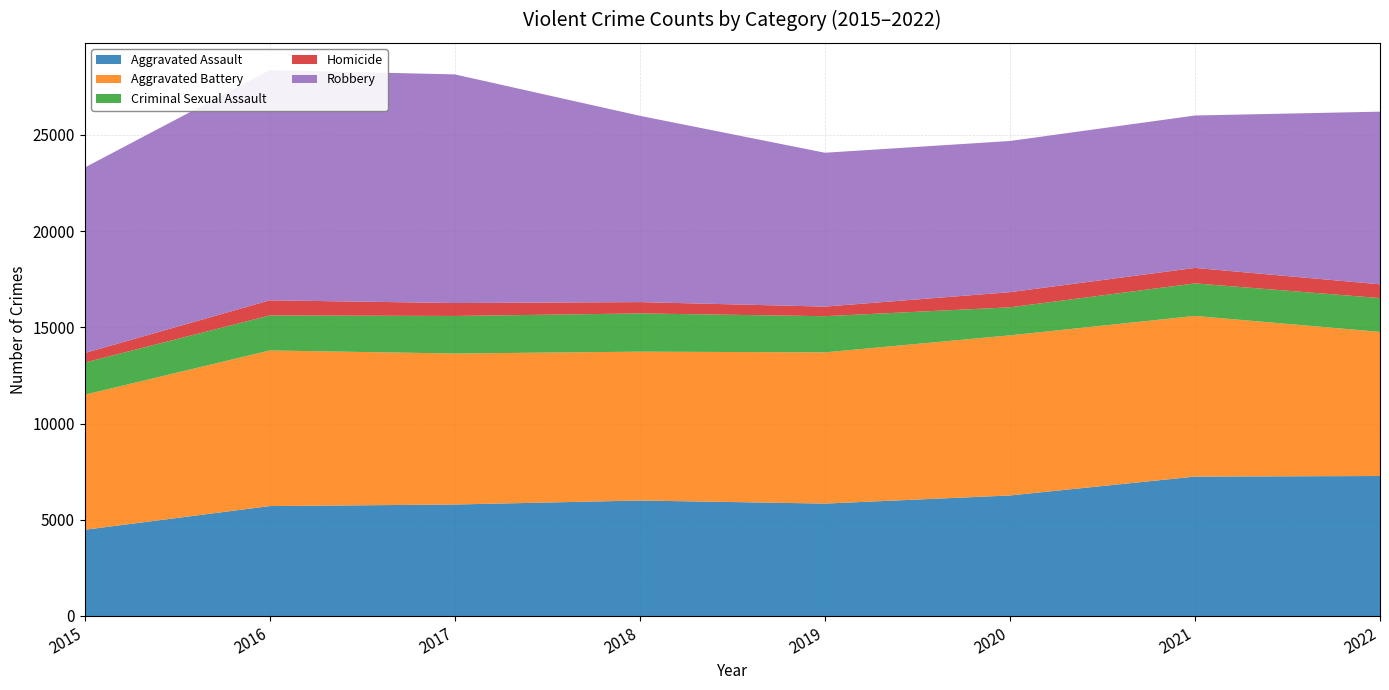

Reading left to right, list all the values displayed in this chart.

Aggravated Assault: 4480	5712	5793	6001	5841	6263	7243	7274
Aggravated Battery: 7018	8085	7845	7734	7857	8319	8348	7488
Criminal Sexual Assault: 1671	1820	1951	1986	1880	1456	1691	1757
Homicide: 496	786	672	589	498	787	804	715
Robbery: 9638	11960	11880	9680	7994	7855	7919	8971